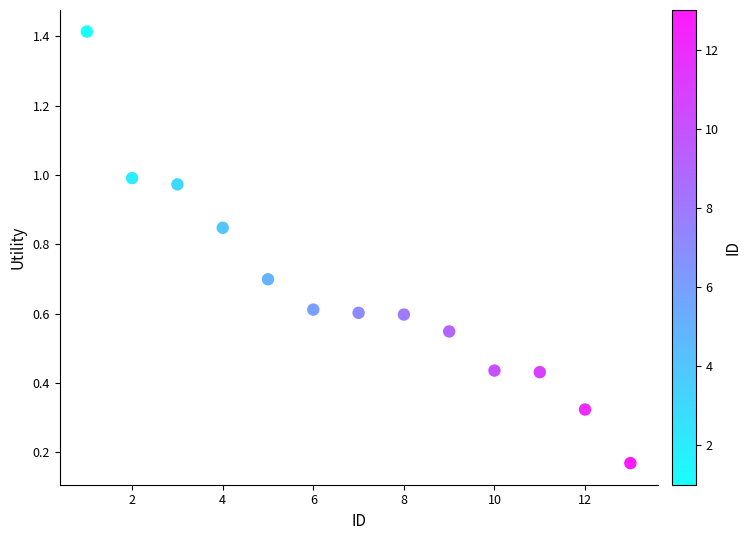

What is the range of X values (max minus min)?

12.0